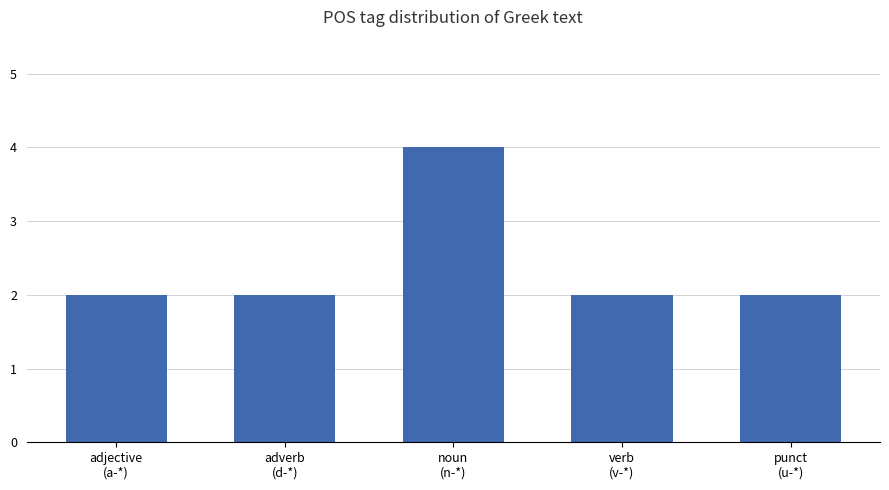

Reading right to left, list all the values displayed in this chart.

punct
(u-*)=2	verb
(v-*)=2	noun
(n-*)=4	adverb
(d-*)=2	adjective
(a-*)=2